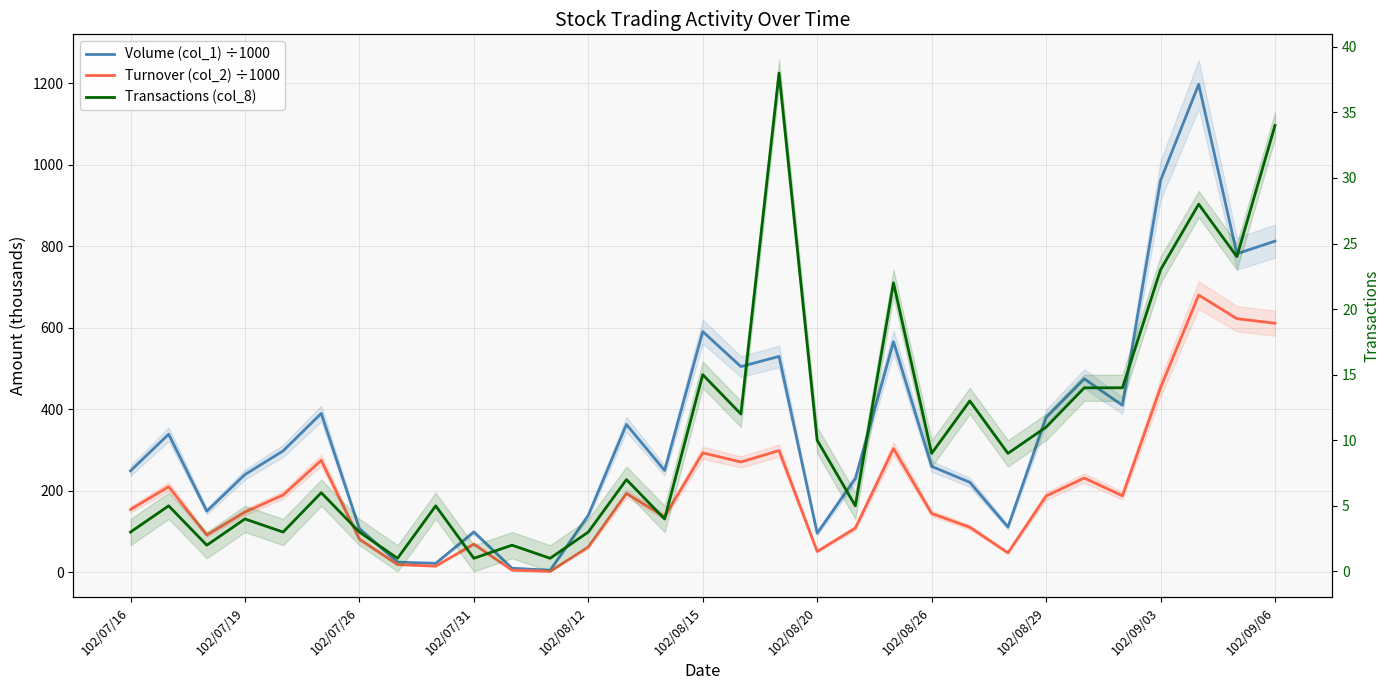

List the series in order of their overall mean, lowest first.

Transactions (col_8), Turnover (col_2) ÷1000, Volume (col_1) ÷1000